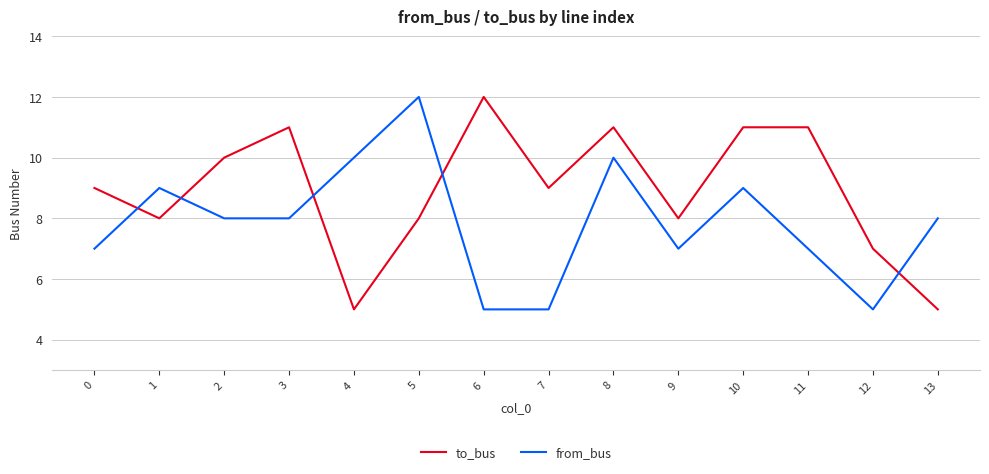

Which series has the largest total across all categories?

to_bus